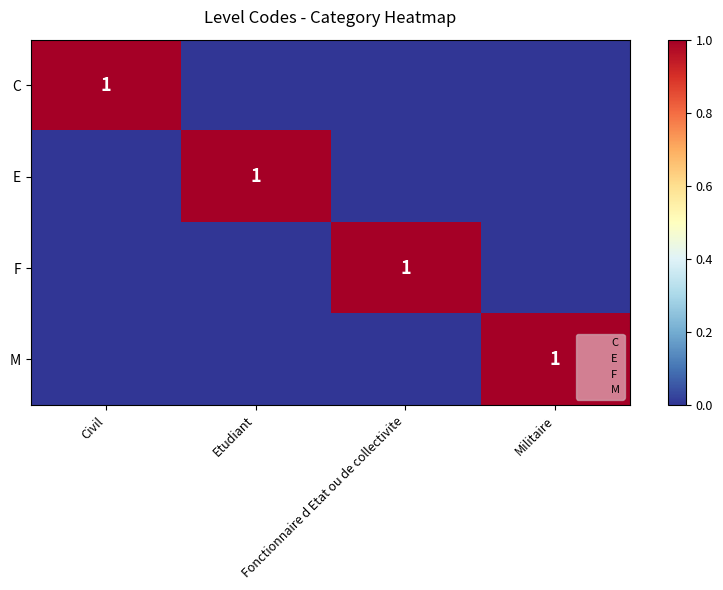

What is the difference between the maximum and minimum values in the F series?

1